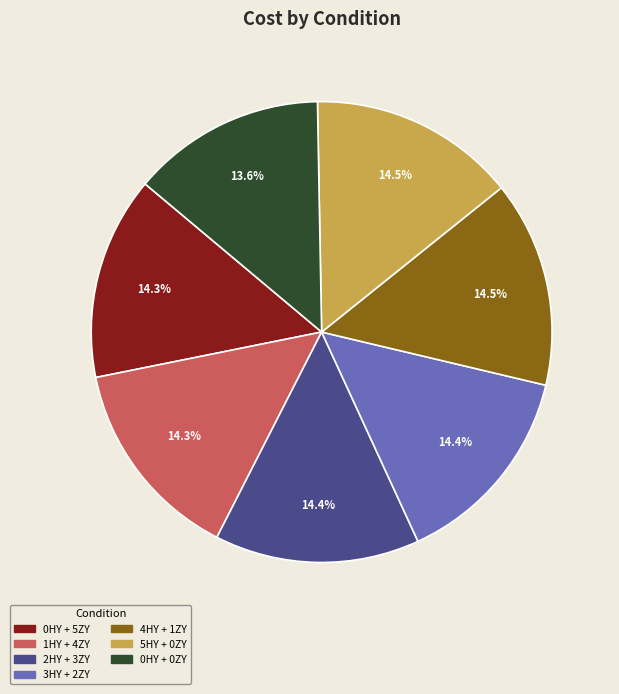

True or false: 0HY + 5ZY accounts for 23% of the total.

False